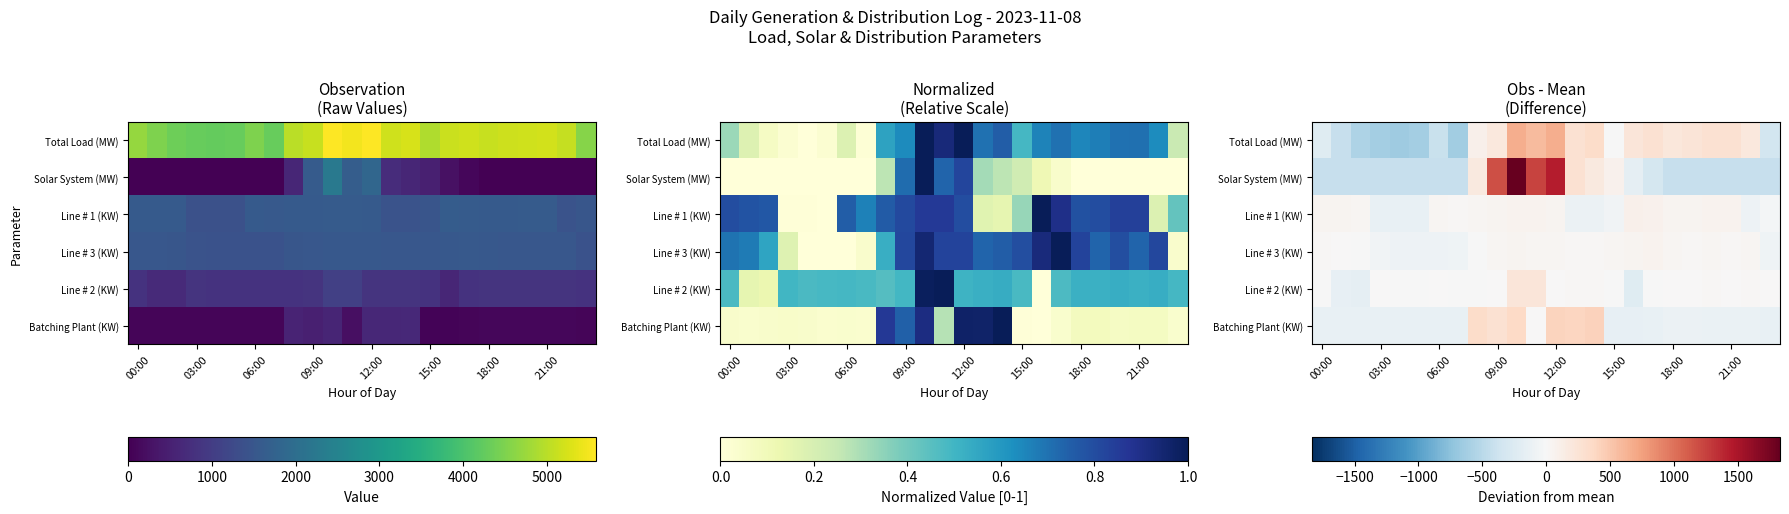

How many positive values does the Total Load (MW) series have?

14